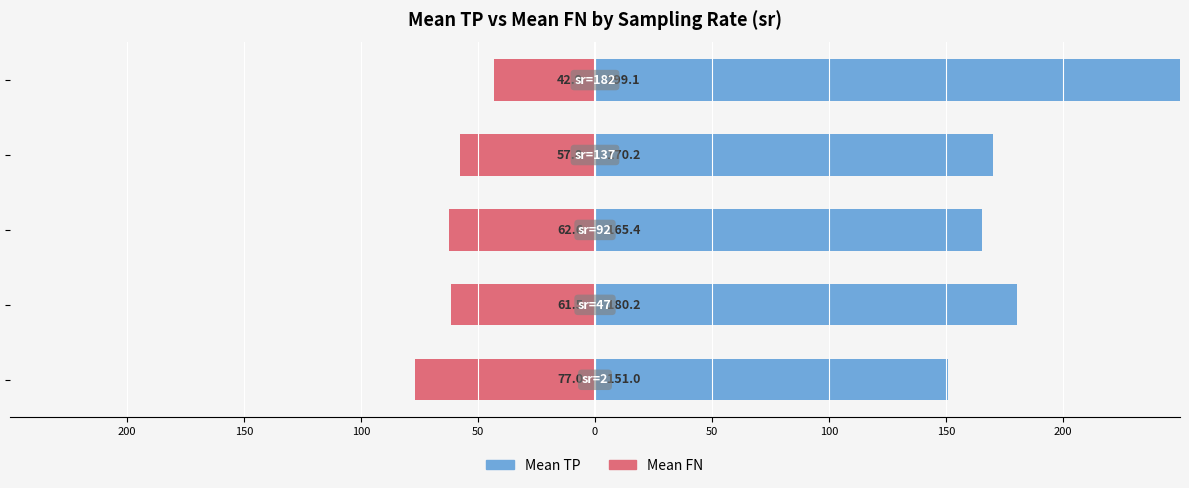

What is the minimum value for Mean TP?

151.0